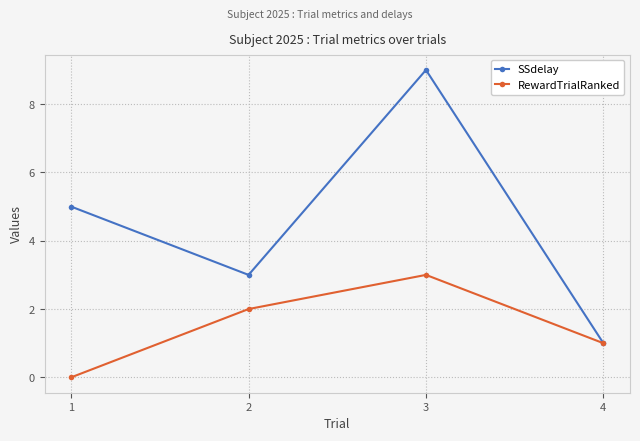

The RewardTrialRanked series shows 1 at 1. True or false?

False